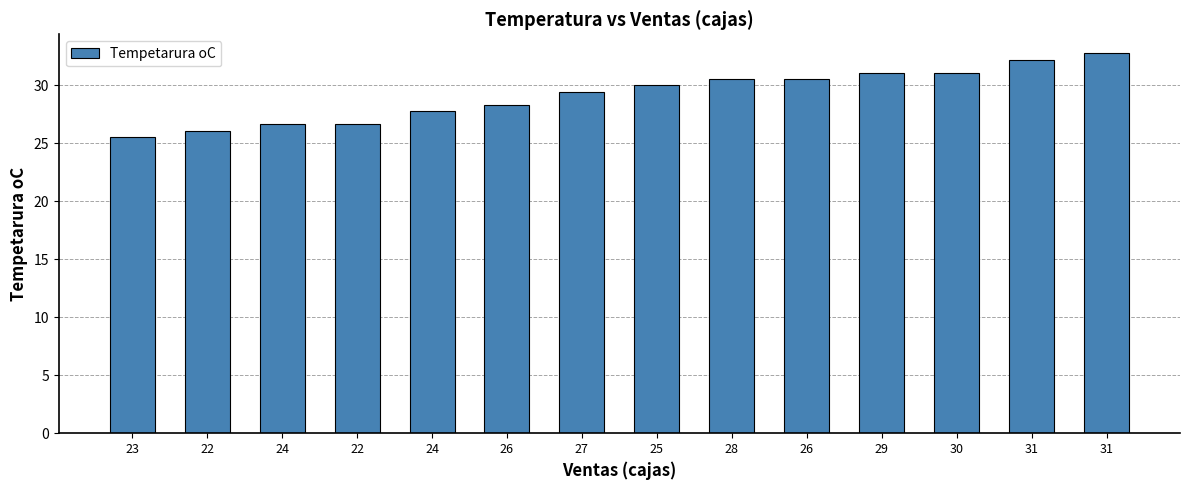

Does the chart contain stacked bars?

No